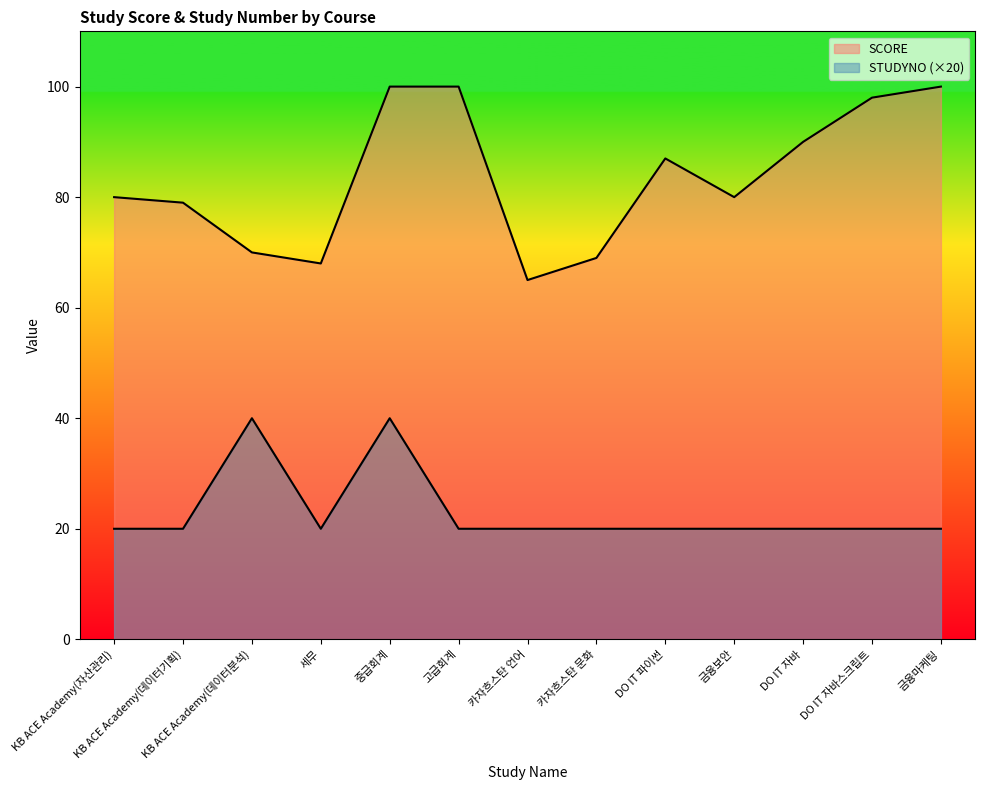

What is the approximate value of SCORE at 중급회계?

100